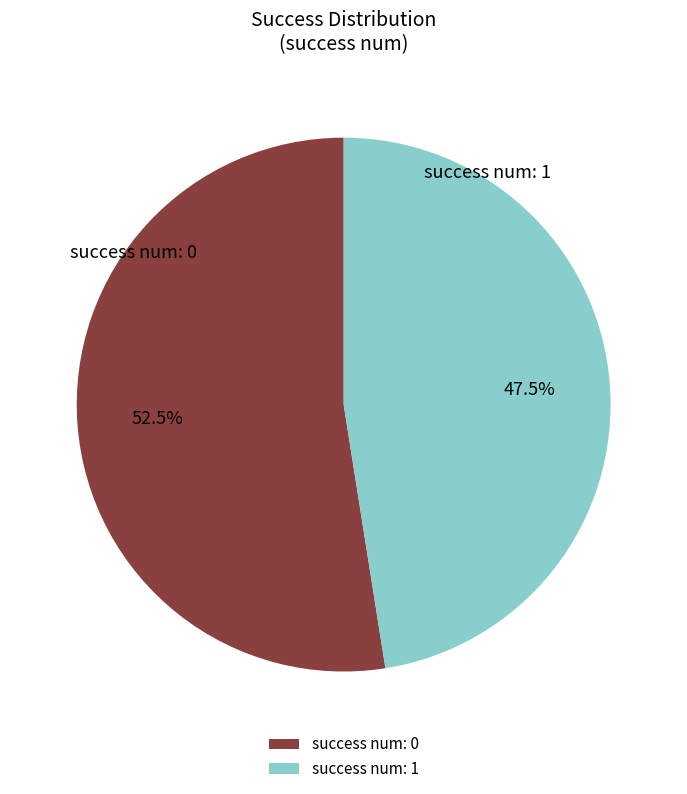

Rank the categories by value from lowest to highest.

success num: 1, success num: 0